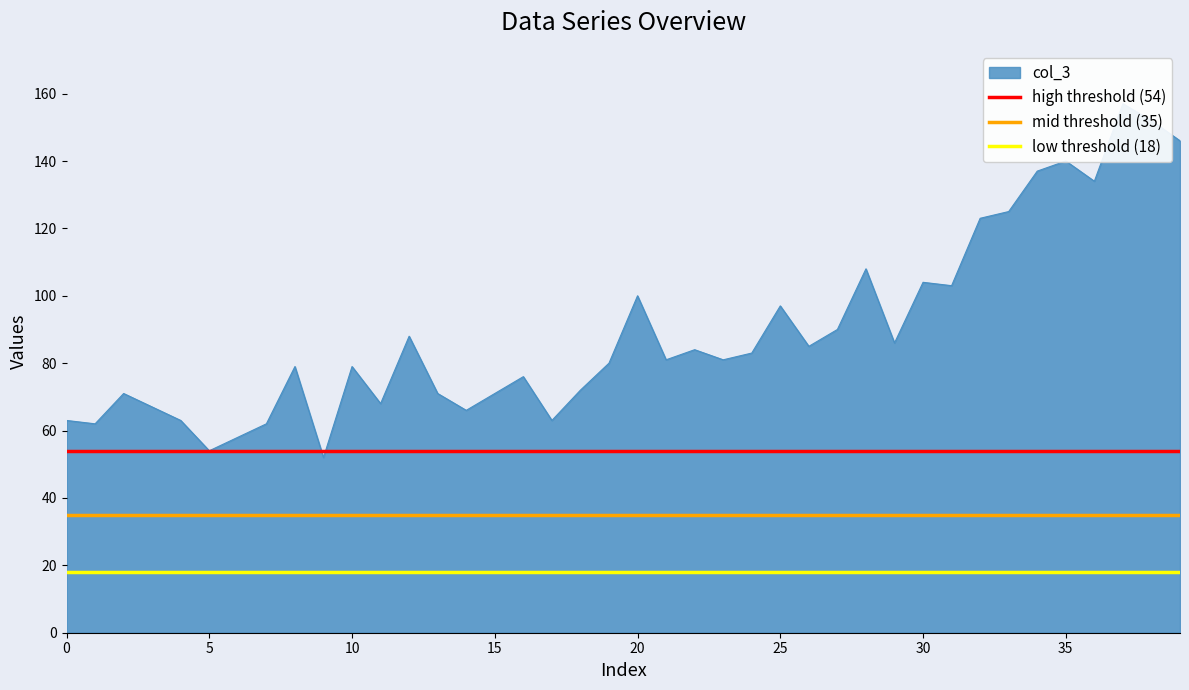

What is the approximate value of high threshold (54) at 5?

54